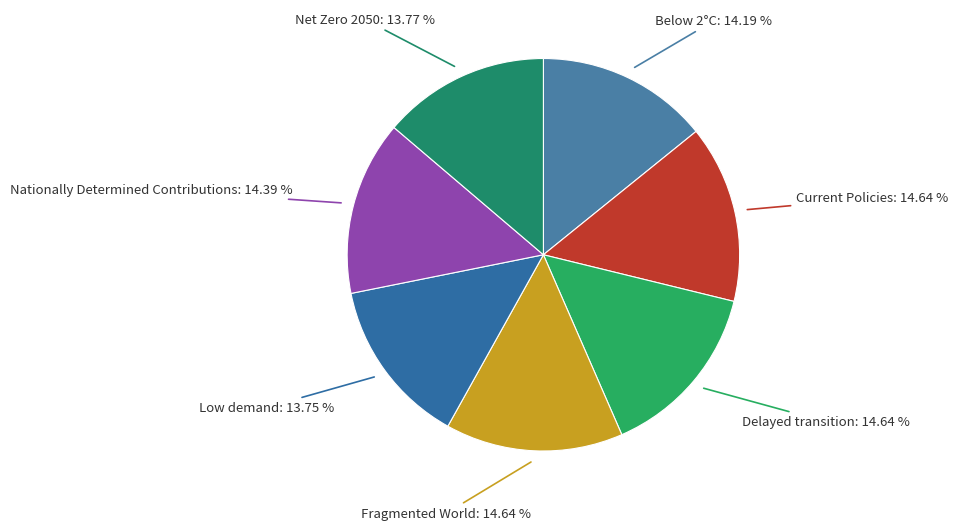

How many segments does this pie chart have?

7